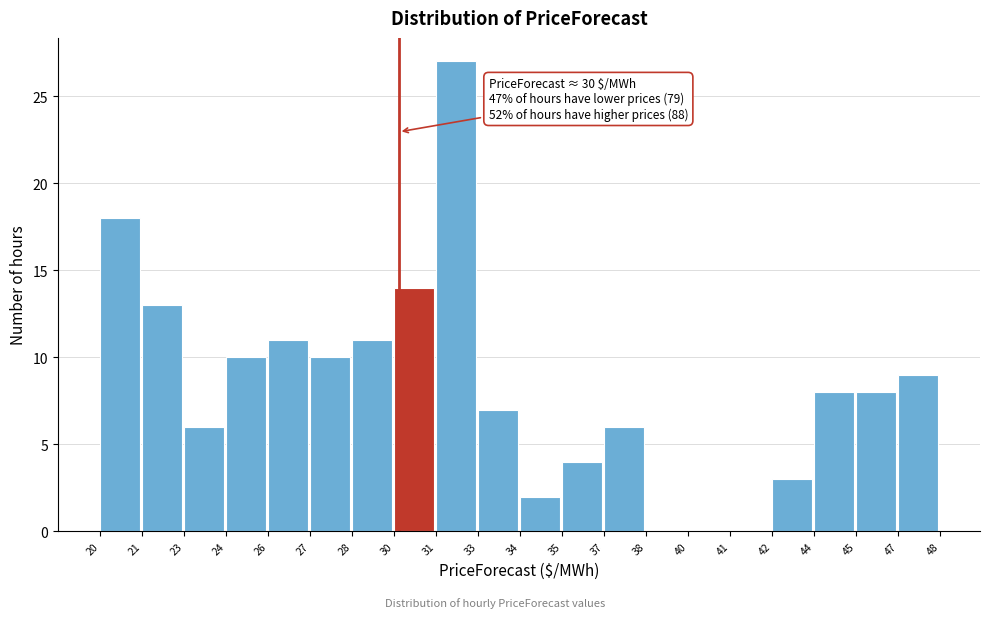

Reading left to right, extract all data points from this chart.

20=18	21=13	23=6	24=10	26=11	27=10	28=11	30=14	31=27	33=7	34=2	35=4	37=6	38=0	40=0	41=0	42=3	44=8	45=8	47=9